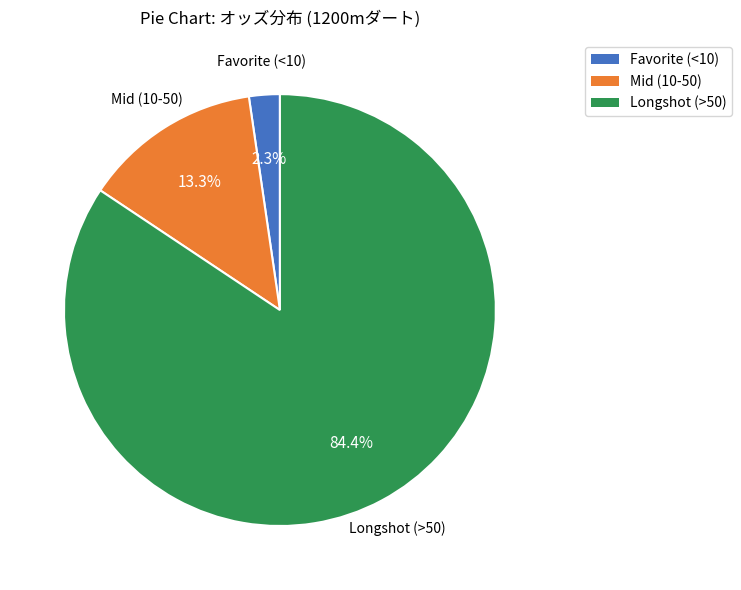

Does any single category account for the majority?

Yes